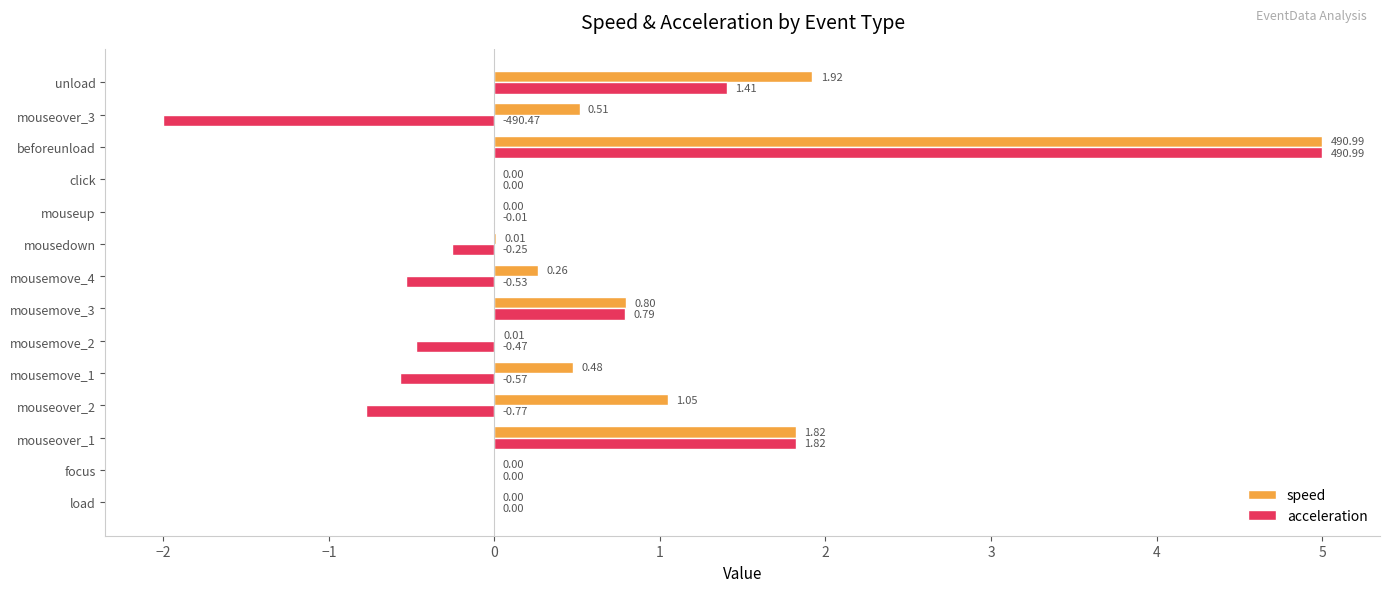

What is the sum of all acceleration values?

4.4